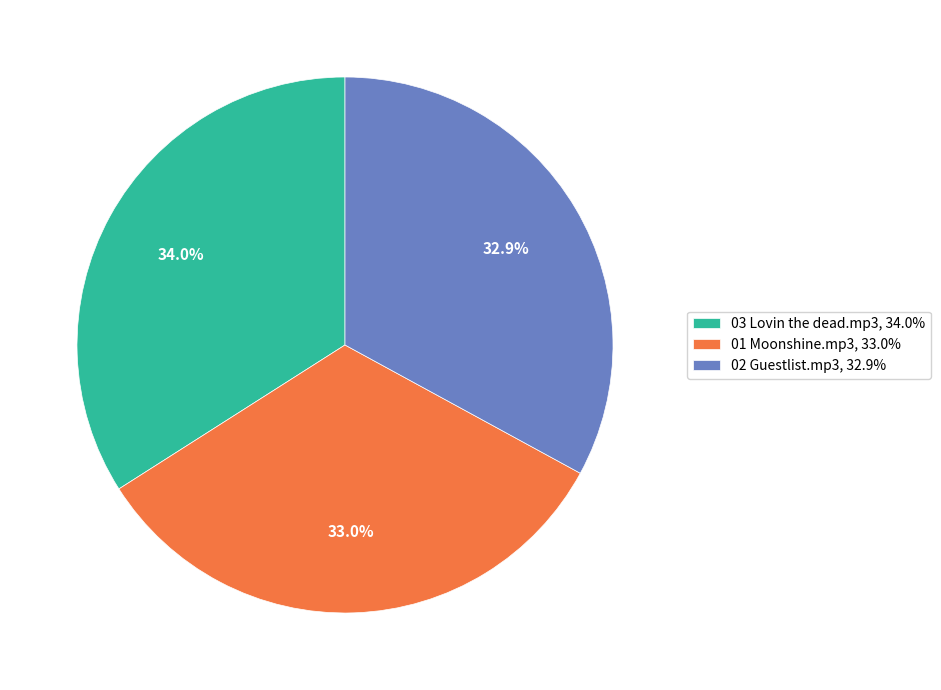

Does 02 Guestlist.mp3 represent more than half of the total?

No